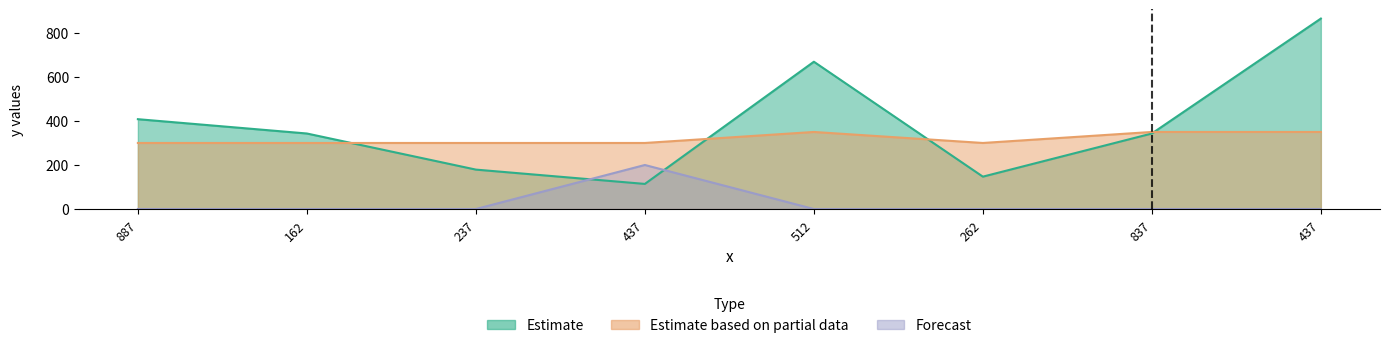

Which series ends up on top after the final intersection of Estimate based on partial data and Estimate?

Estimate